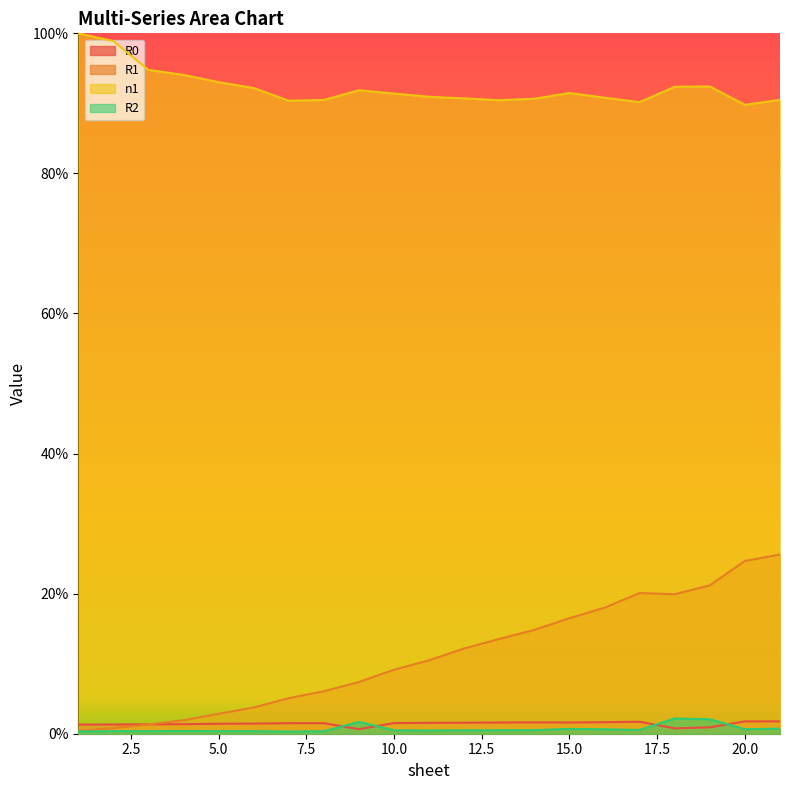

True or false: R2 and n1 intersect in this chart.

False